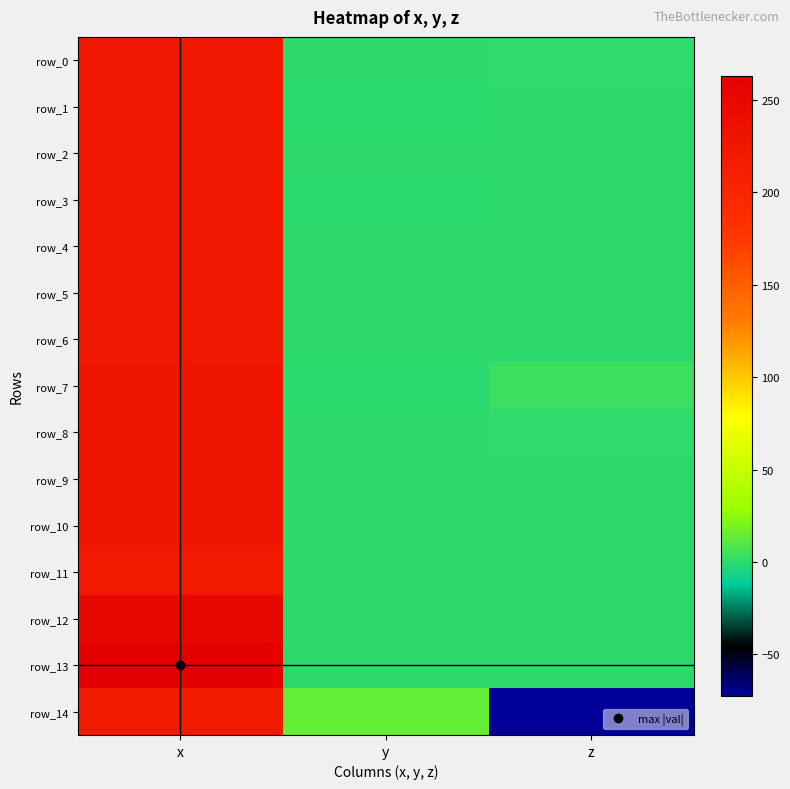

Reading left to right, what are all the values shown in this chart?

row_0: x=223.4	y=0.0	z=0.9
row_1: x=223.3	y=-0.8	z=0.0
row_2: x=223.2	y=-0.4	z=-0.4
row_3: x=223.2	y=-0.9	z=0.2
row_4: x=223.1	y=-0.4	z=0.0
row_5: x=223.0	y=0.1	z=-0.1
row_6: x=223.0	y=-0.2	z=0.2
row_7: x=227.2	y=-0.6	z=3.0
row_8: x=226.9	y=0.2	z=0.4
row_9: x=226.7	y=-0.2	z=0.2
row_10: x=226.5	y=-0.2	z=0.2
row_11: x=221.7	y=-0.2	z=0.2
row_12: x=248.2	y=-0.2	z=0.2
row_13: x=263.0	y=-0.2	z=0.2
row_14: x=219.3	y=14.4	z=-72.5